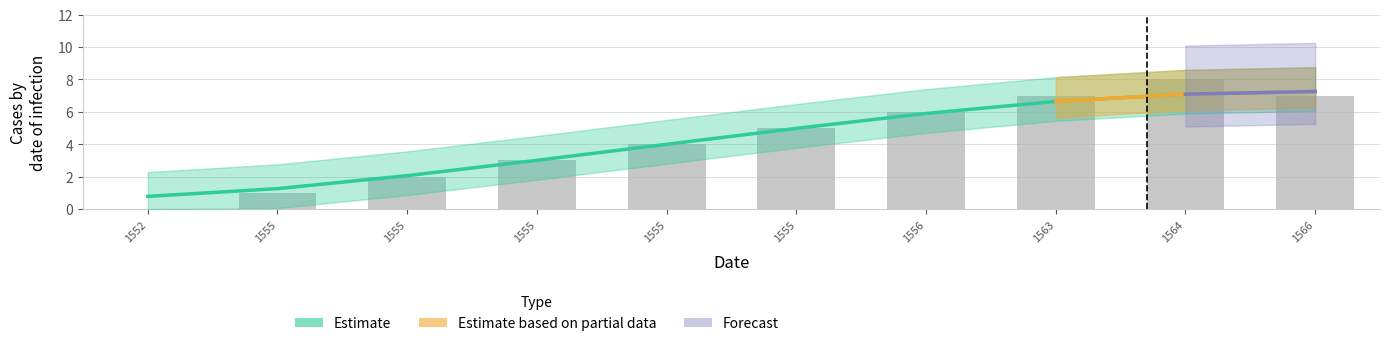

What is the average value?

4